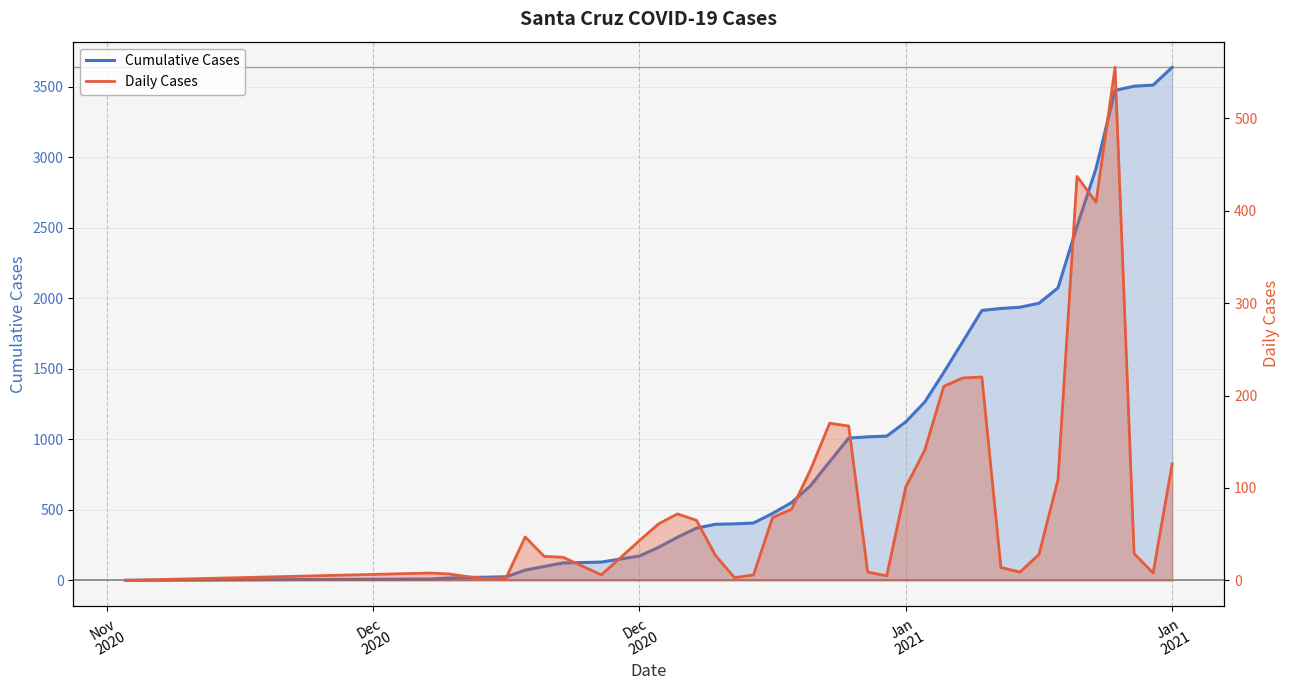

Which category has the lowest value across all series?

Nov
2020